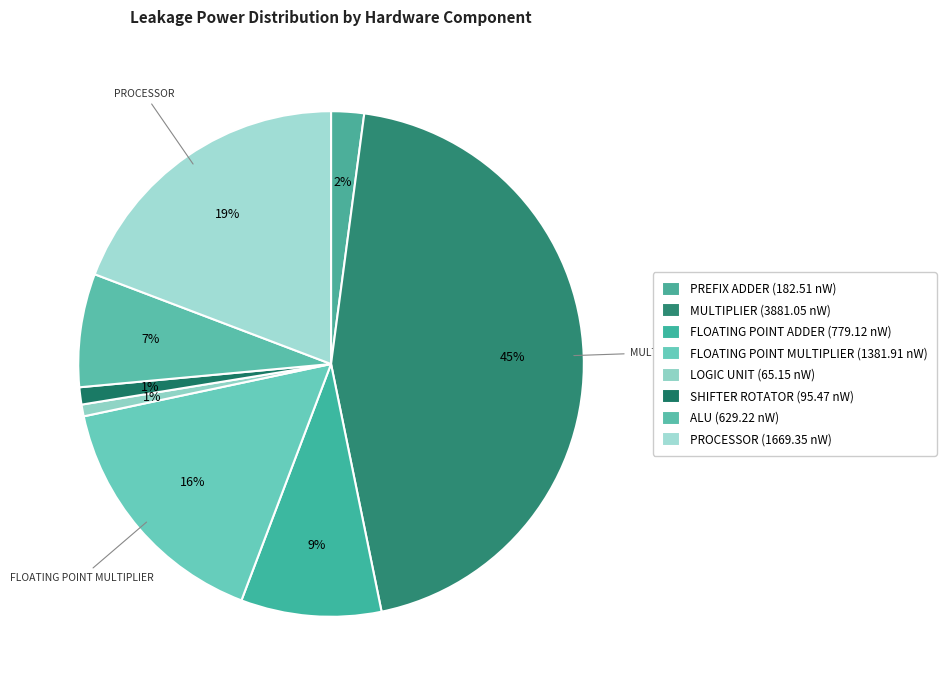

How many segments does this pie chart have?

8